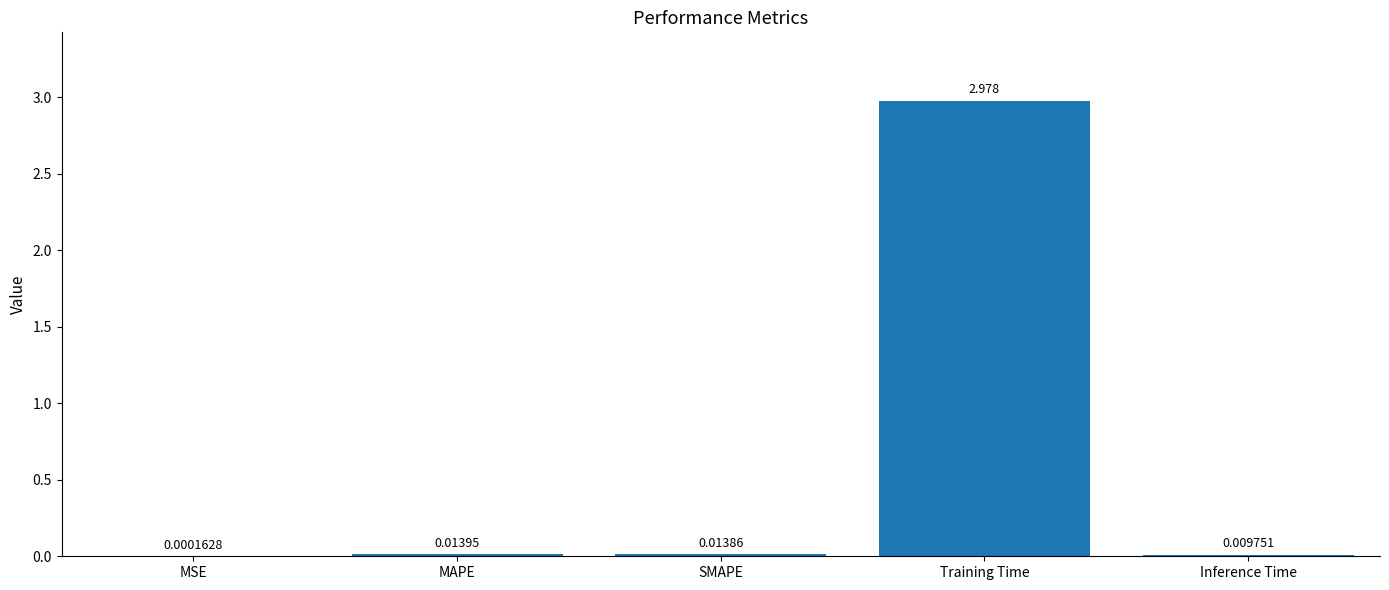

Are the bars horizontal?

No